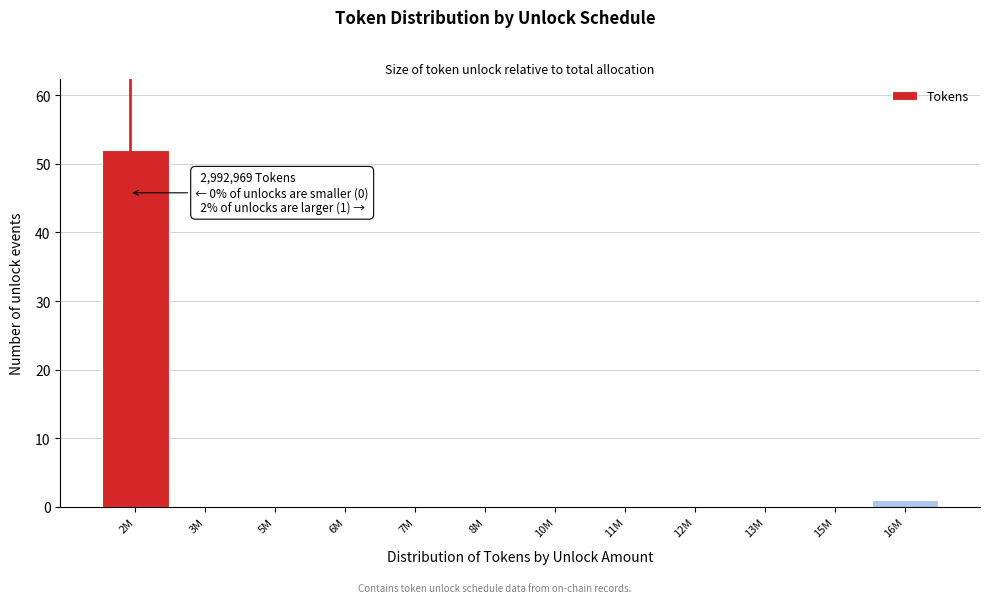

Reading left to right, what are all the values shown in this chart?

2M=52	3M=0	5M=0	6M=0	7M=0	8M=0	10M=0	11M=0	12M=0	13M=0	15M=0	16M=1